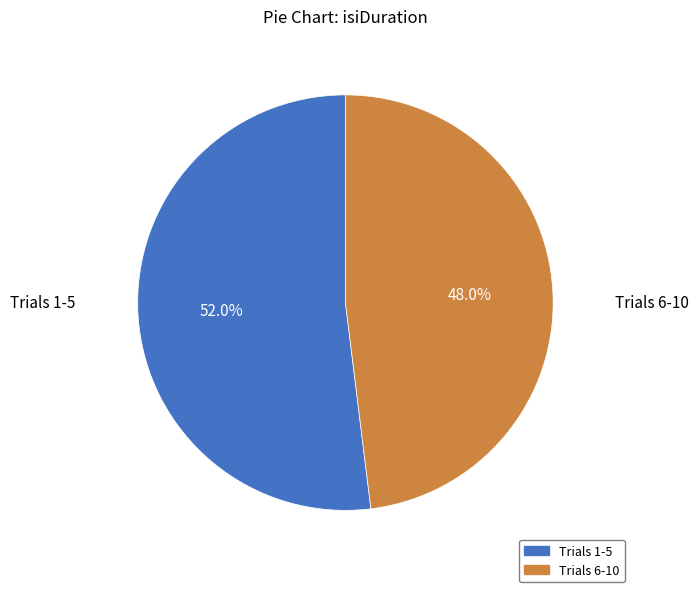

Is there a majority slice in this chart?

Yes